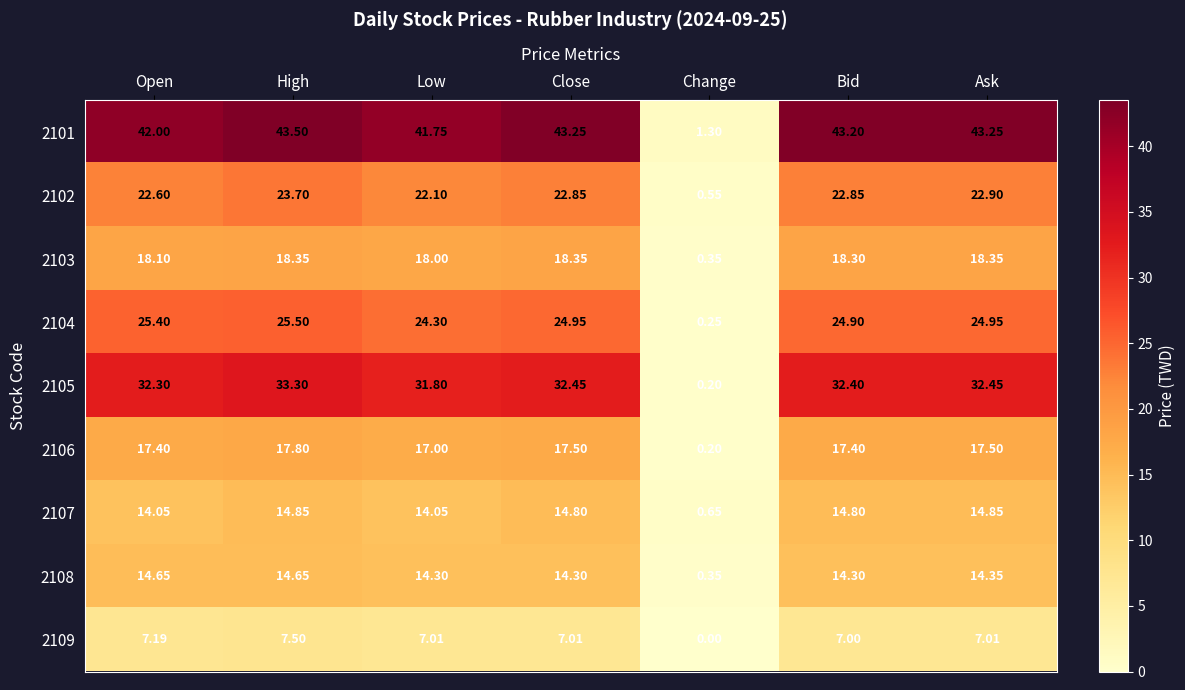

Which category has the lowest value across all series?

Change